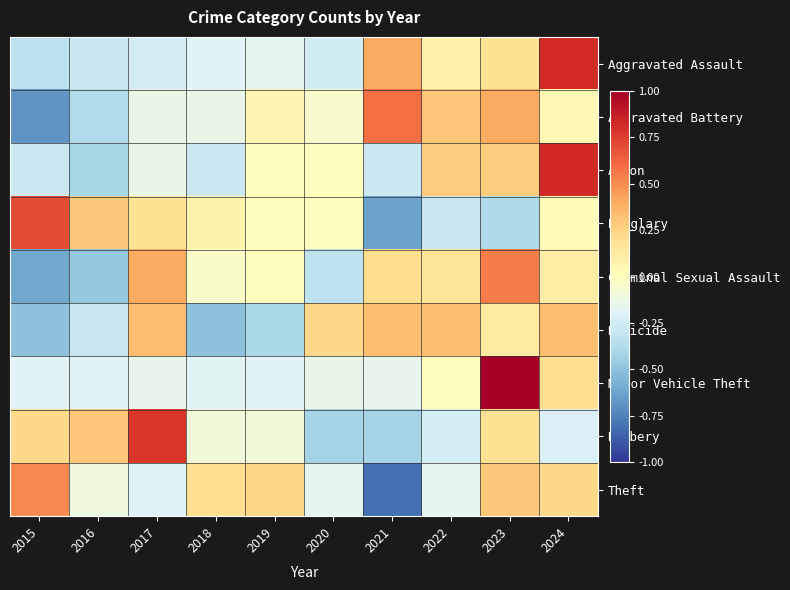

What is the minimum value shown in the chart?

-0.8